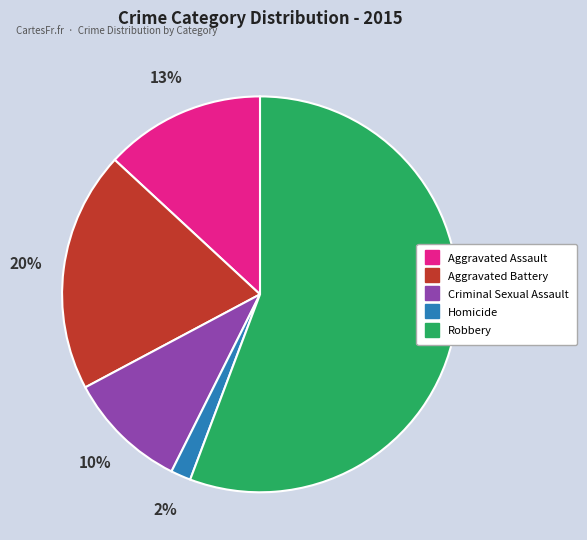

What percentage is the Aggravated Assault slice, to the nearest percent?

13%